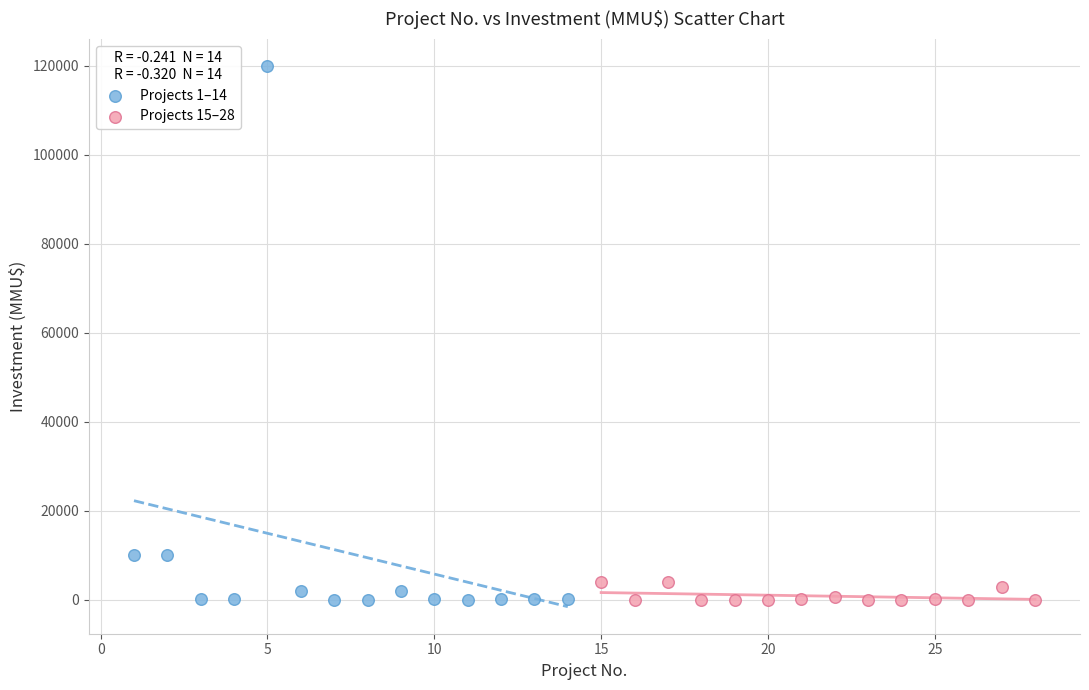

What are all the series names shown in the legend?

Projects 1–14, Projects 15–28